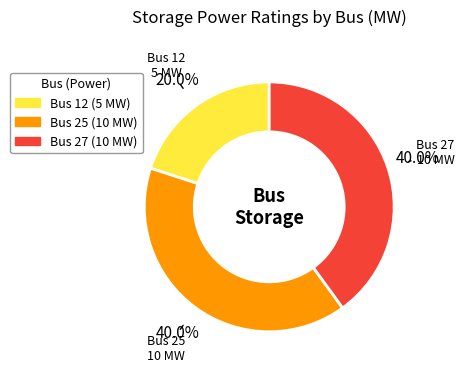

Is there any slice that represents more than half of the pie?

No